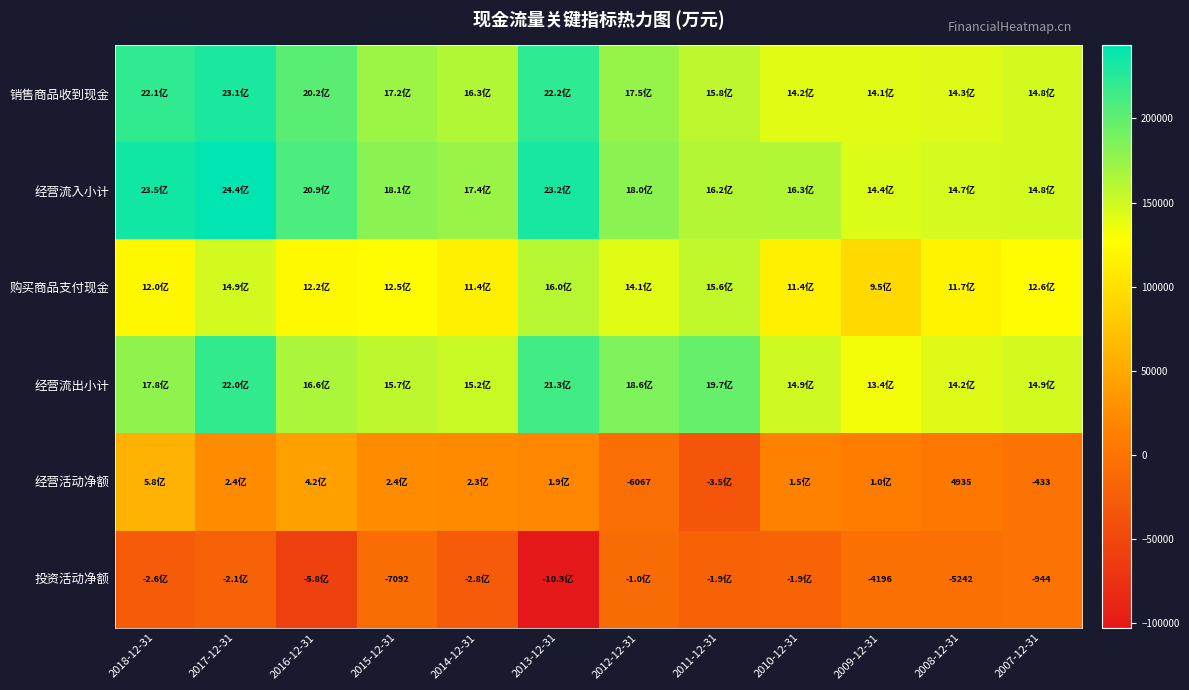

Which has a higher value, 2014-12-31 or 2012-12-31?

2012-12-31